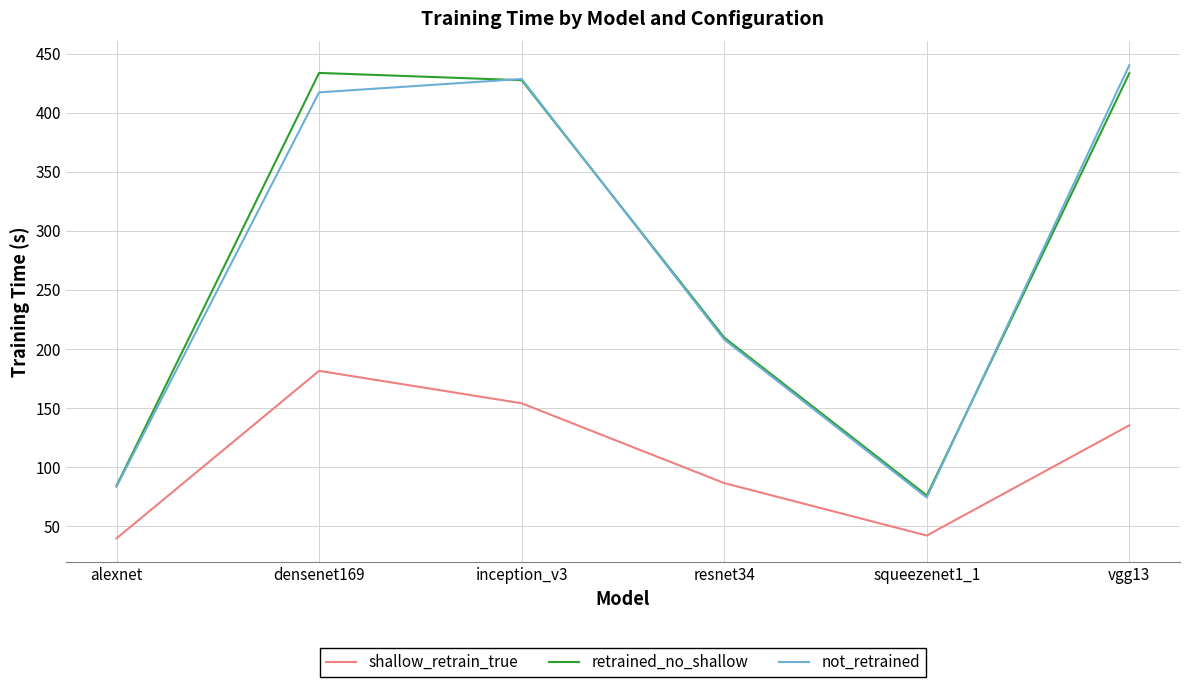

What is the difference between the highest and lowest values at alexnet?

44.6